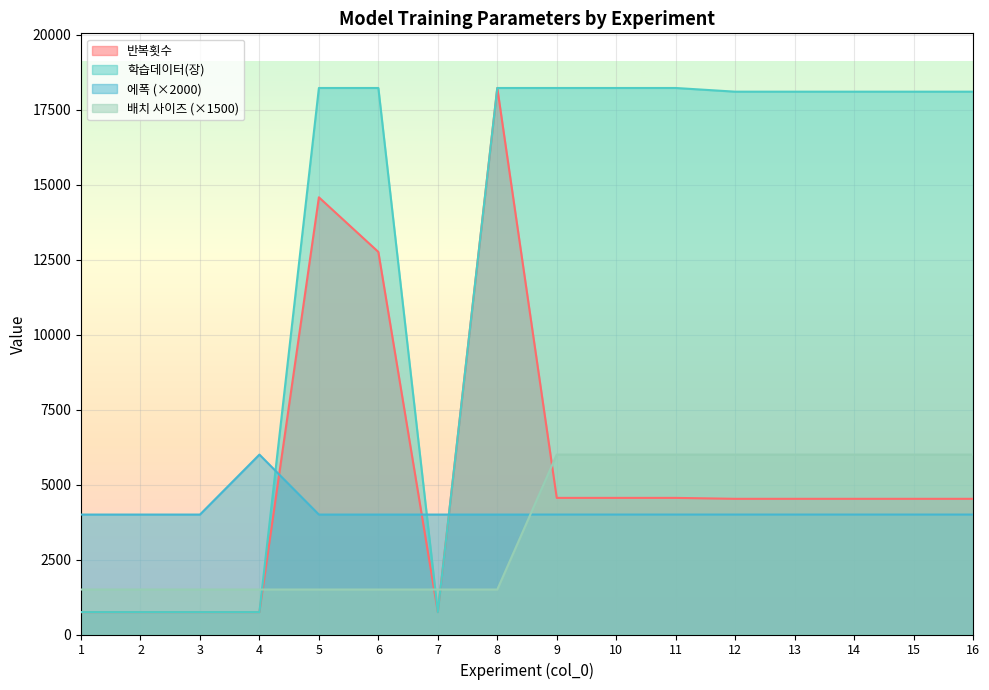

Count the number of categories in the chart.

16